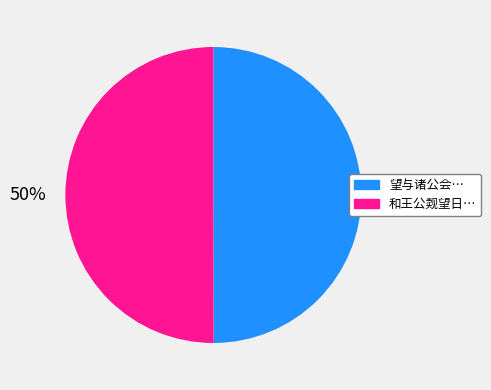

How many slices are in this pie chart?

2